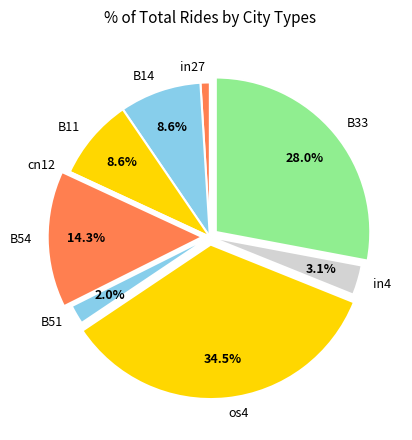

Does any single category account for the majority?

No